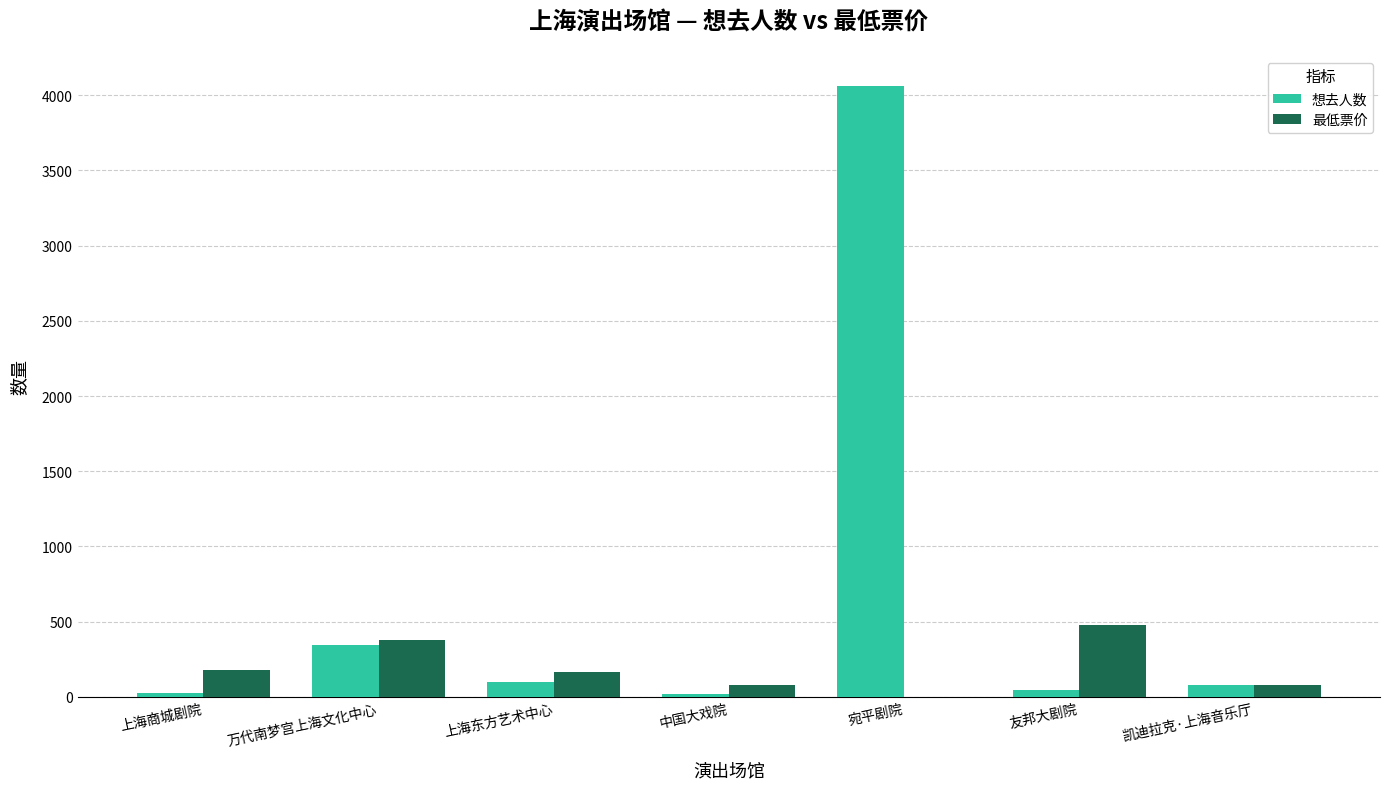

The 最低票价 series shows -204 at 宛平剧院. True or false?

False